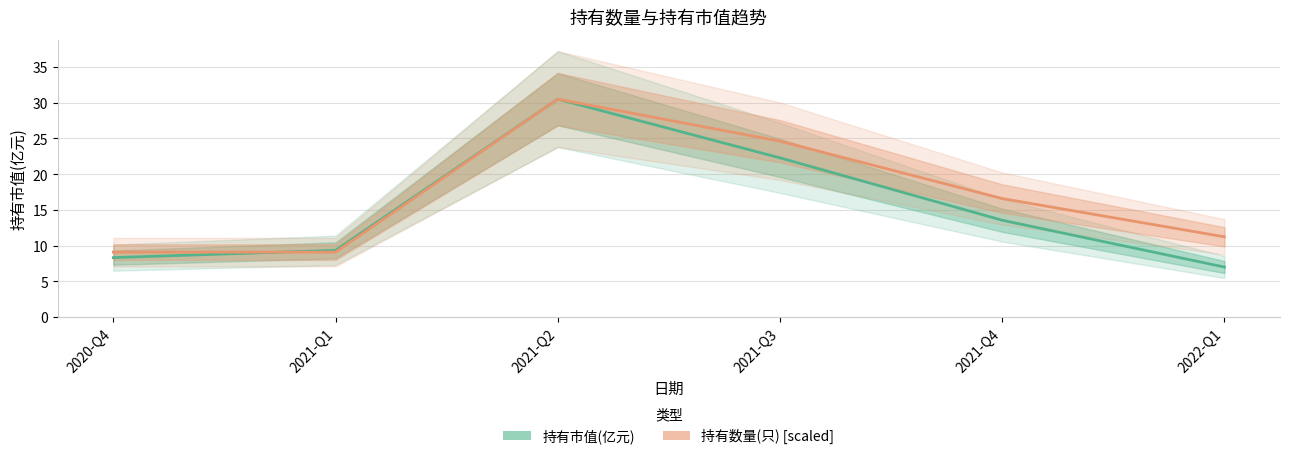

At which label does 持有数量(只) first exceed 16?

2021-Q2